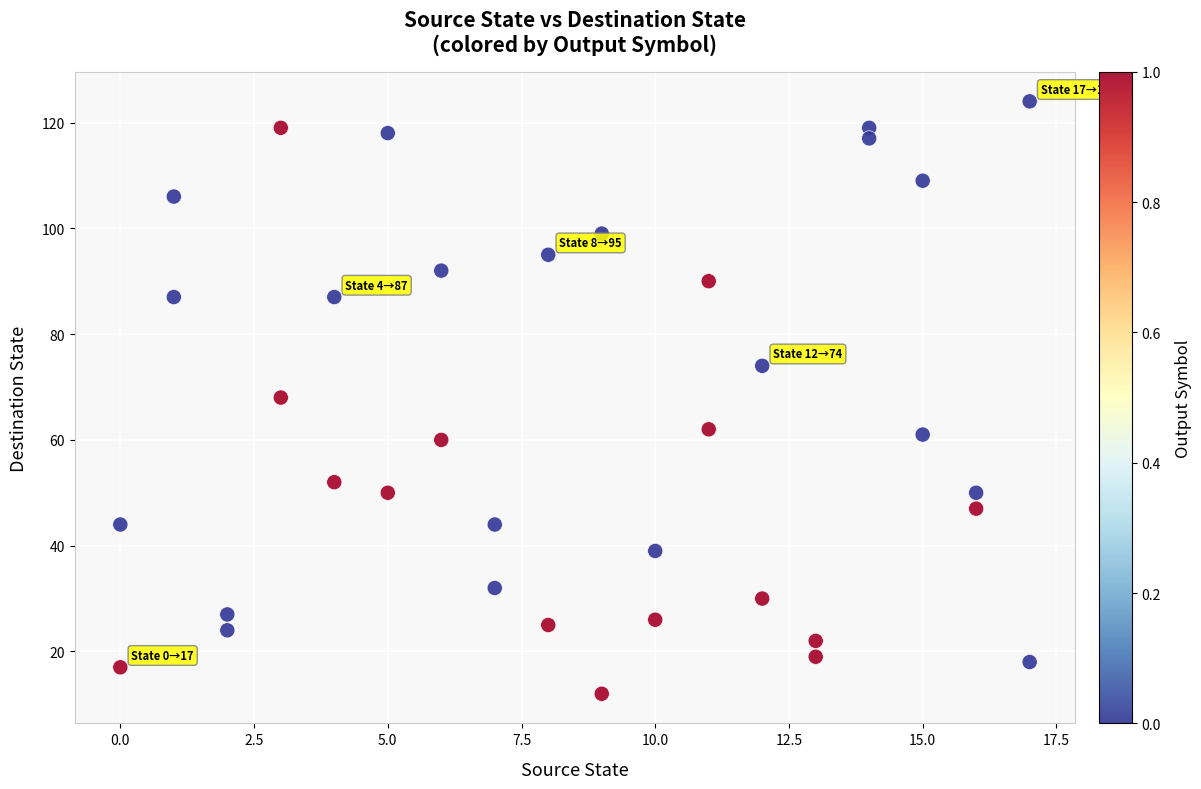

What is the range of Y values (max minus min)?

112